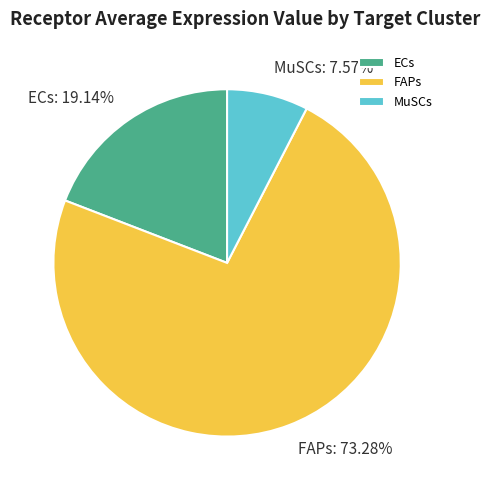

Count the number of slices in the pie.

3